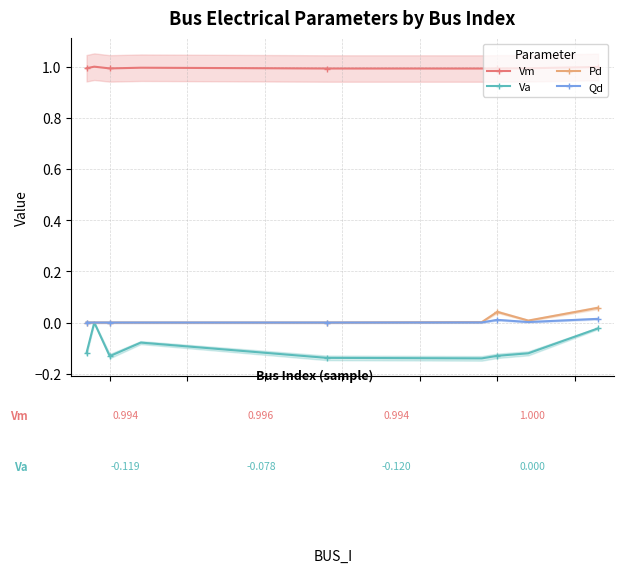

How many positive values does the Qd series have?

4